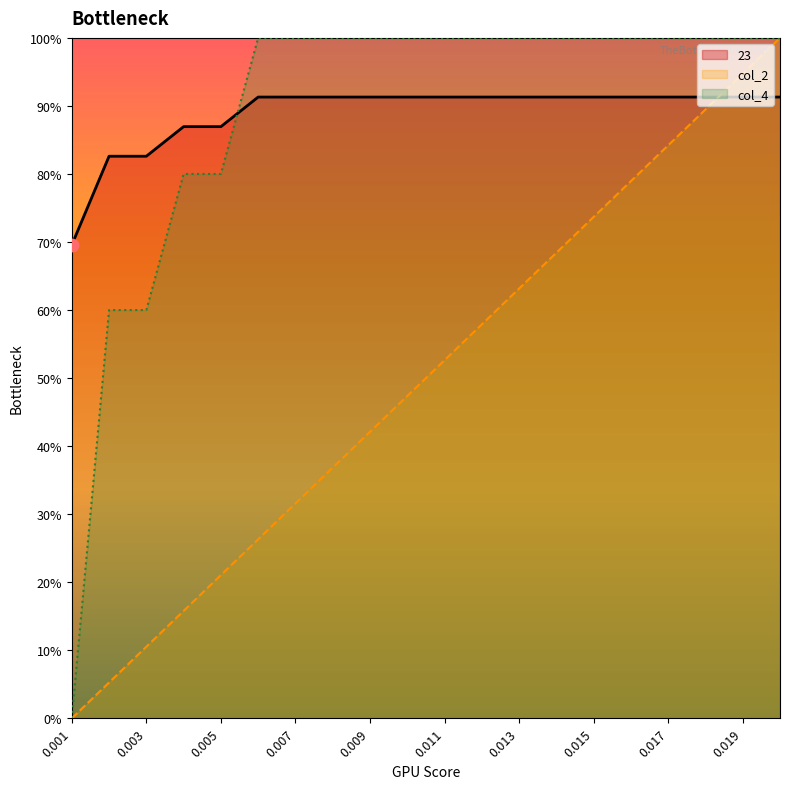

Which series has the largest total across all categories?

col_4